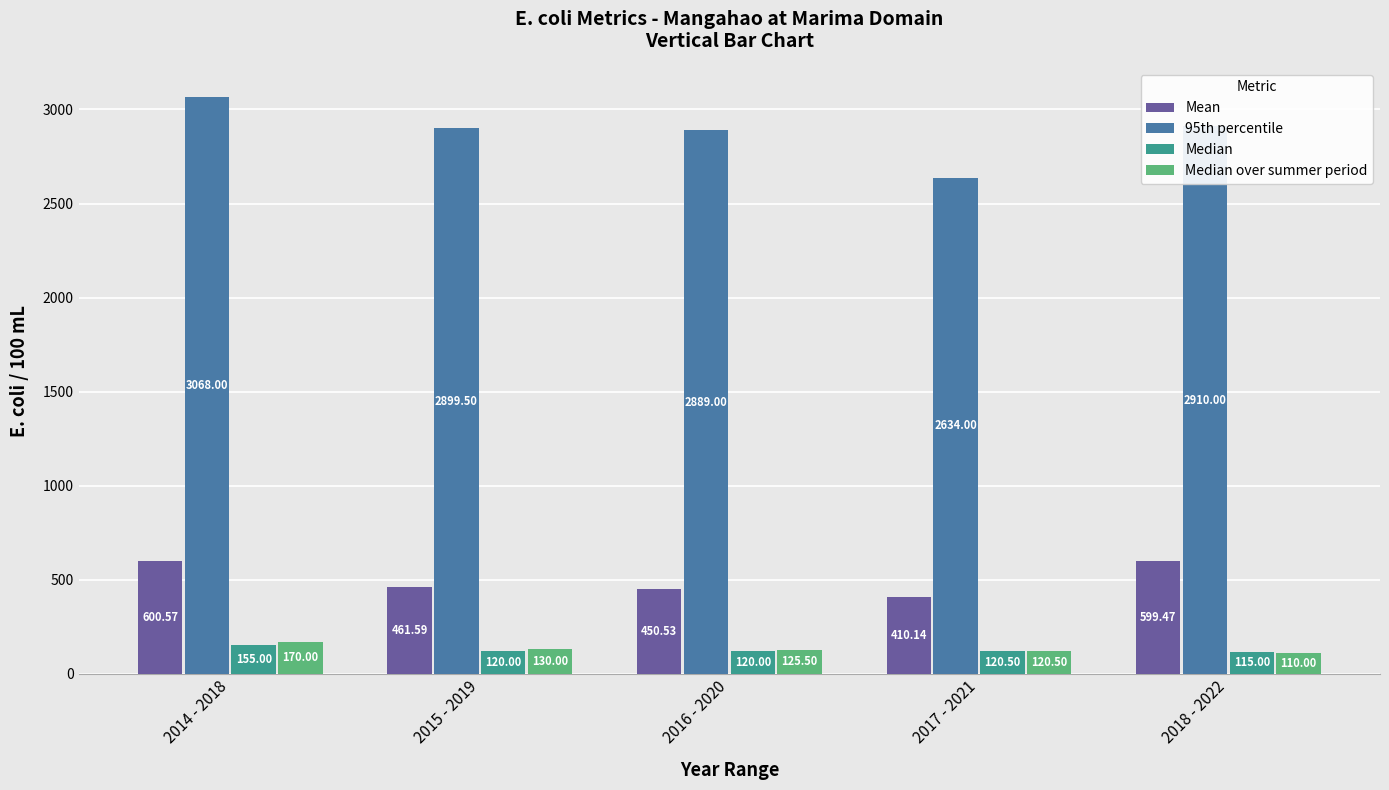

Which series has the widest spread of values?

95th percentile